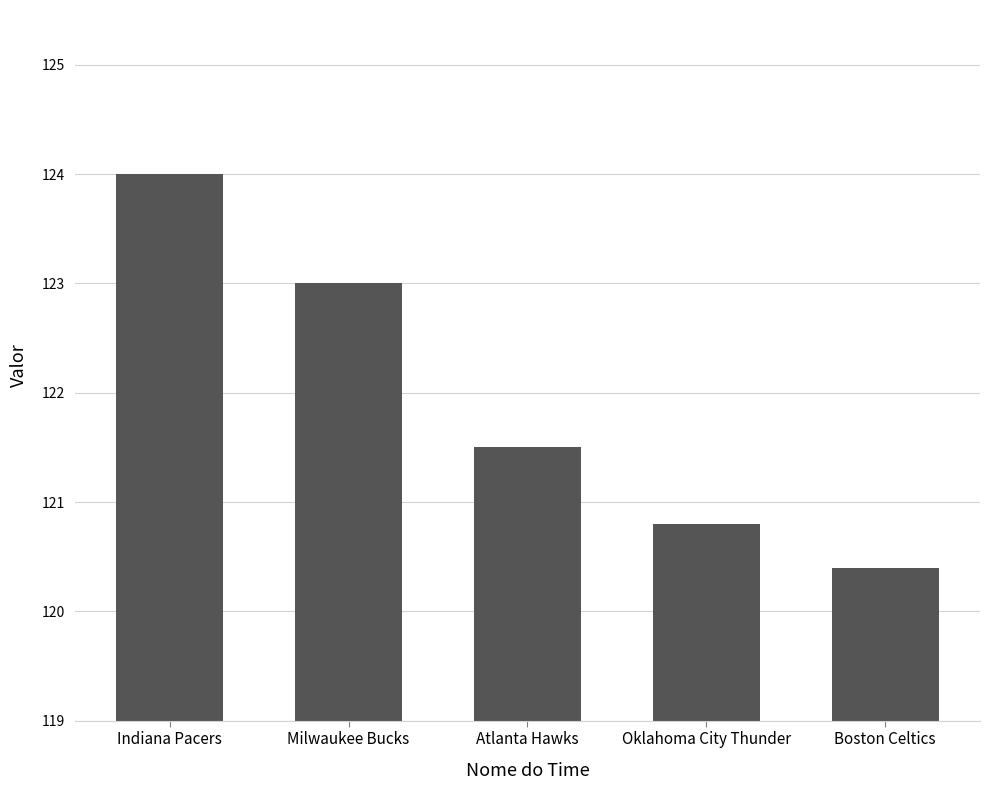

Which category has the highest value across all series?

Indiana Pacers